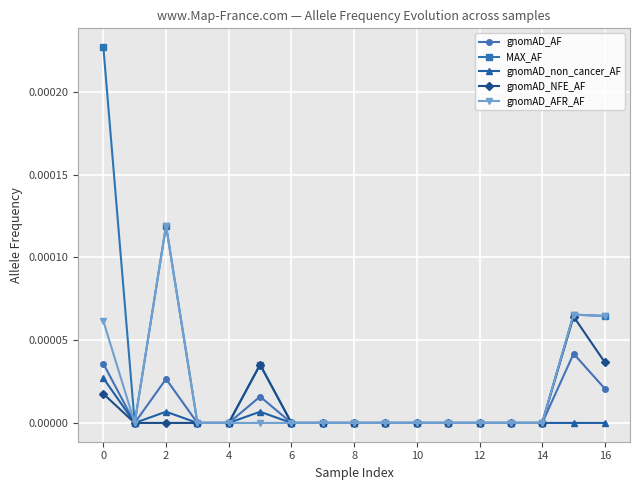

Which series has the largest range (max minus min)?

MAX_AF